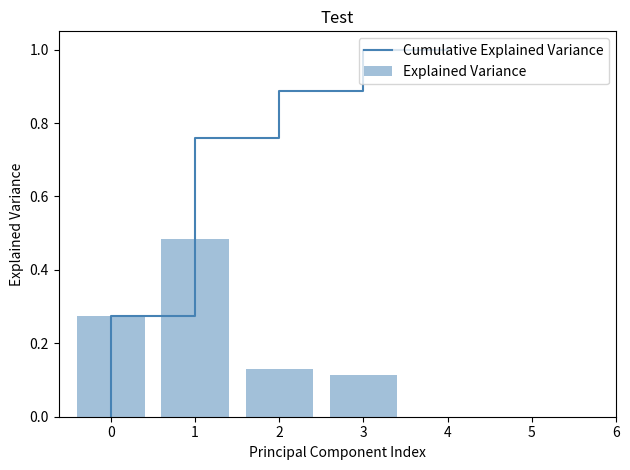

Is it true that Explained Variance equals 0.0 at 3?

False